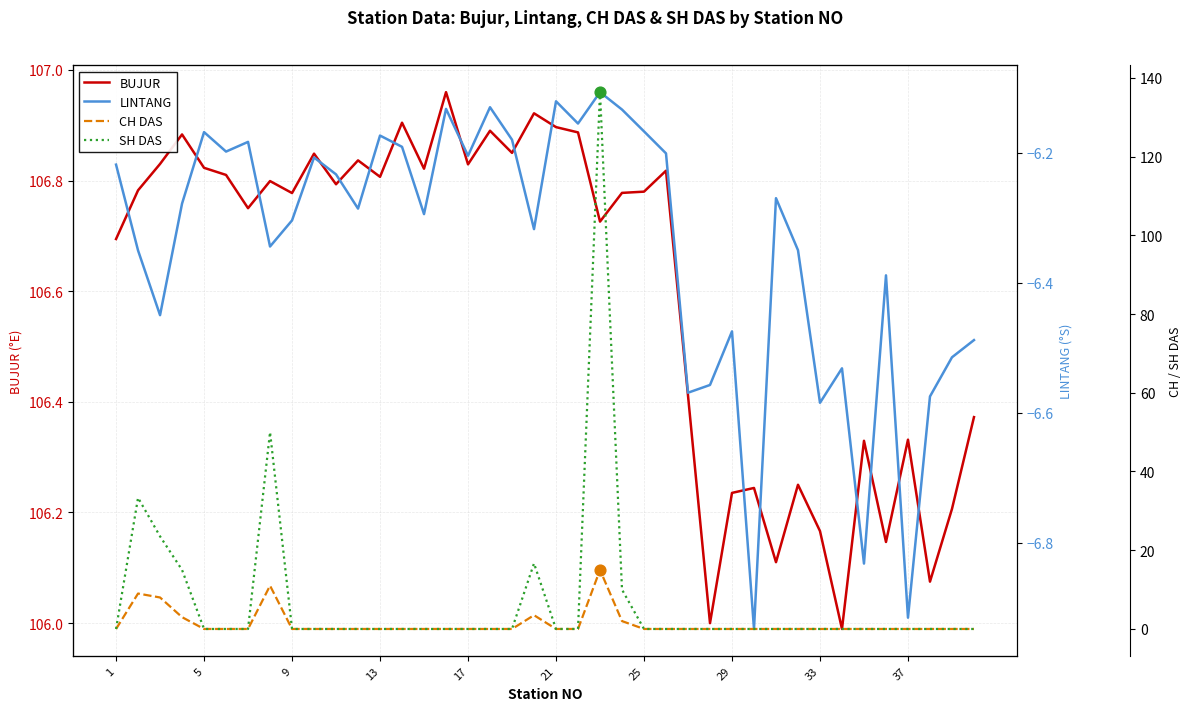

What are all the series names shown in the legend?

BUJUR, LINTANG, CH DAS, SH DAS